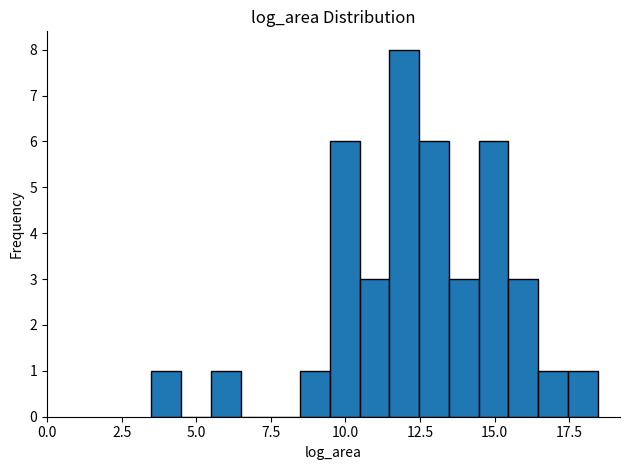

Around what value on the x-axis is the tallest bar? Give the approximate position of its centre, as read against the axis.

12.0